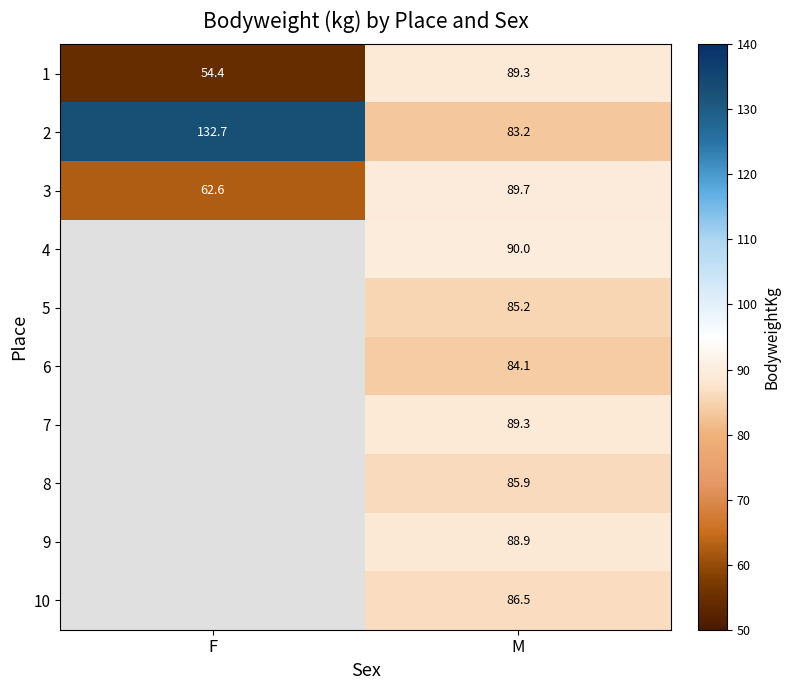

Is the value of 8 at M greater than the value of 5 at M?

Yes